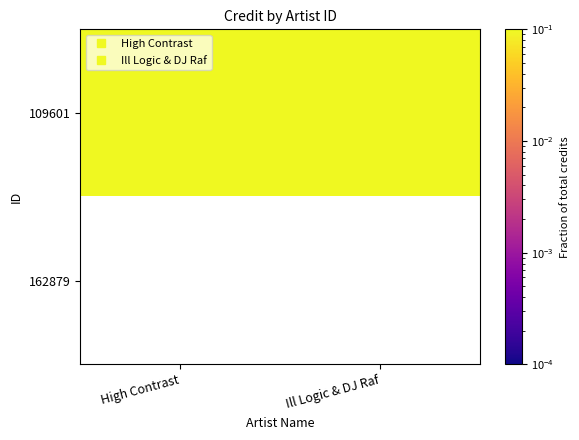

What is the greatest value displayed?

0.6